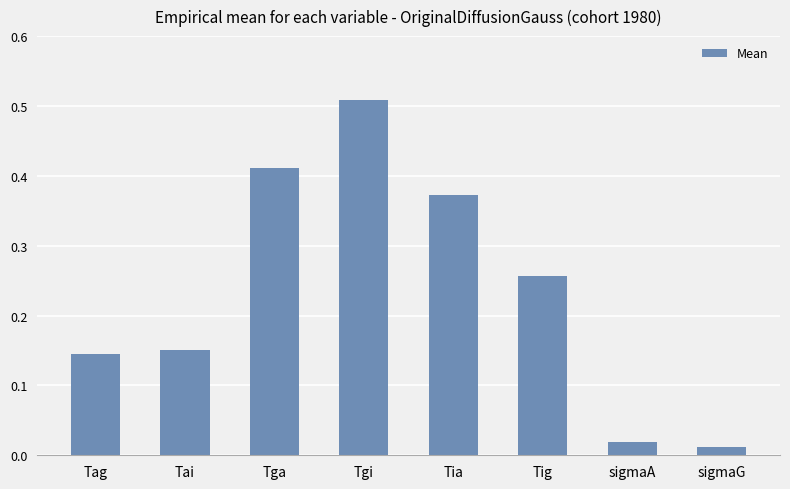

Is it true that the value at Tgi is 0.9?

False